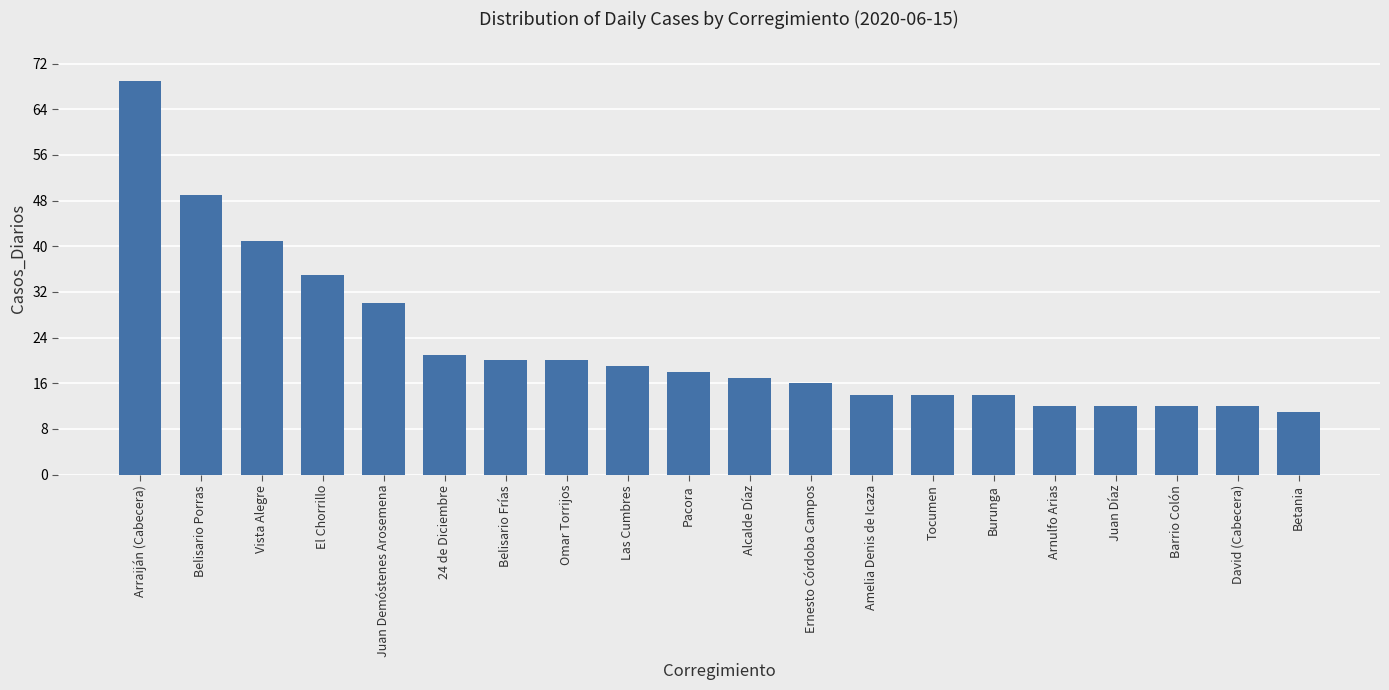

What is the label of the 14th bar from the right?

Belisario Frías